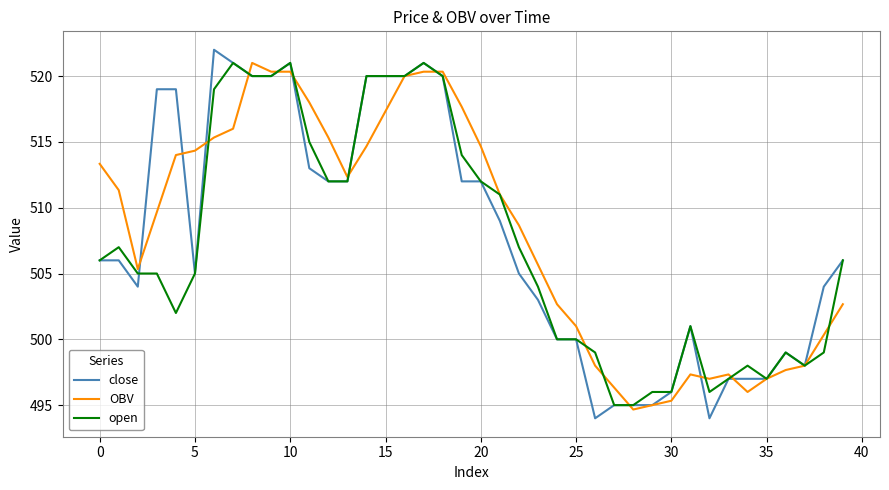

What is the maximum value shown in the chart?

522.0